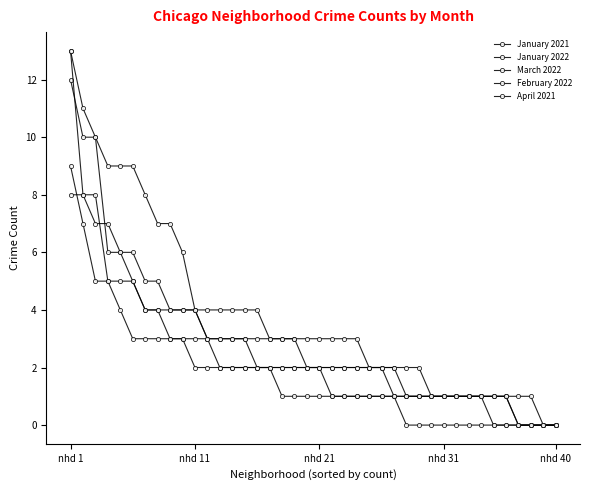

Does the chart have visible grid lines?

No